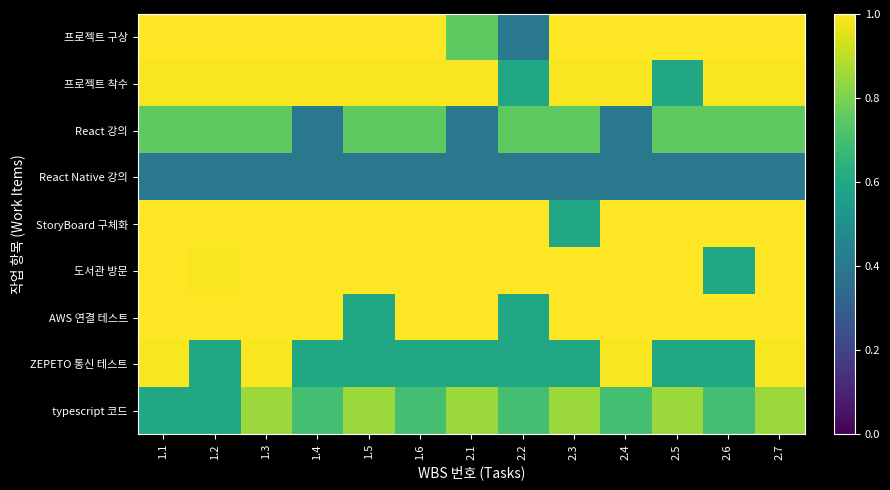

At how many categories does at least one series exceed 0?

13